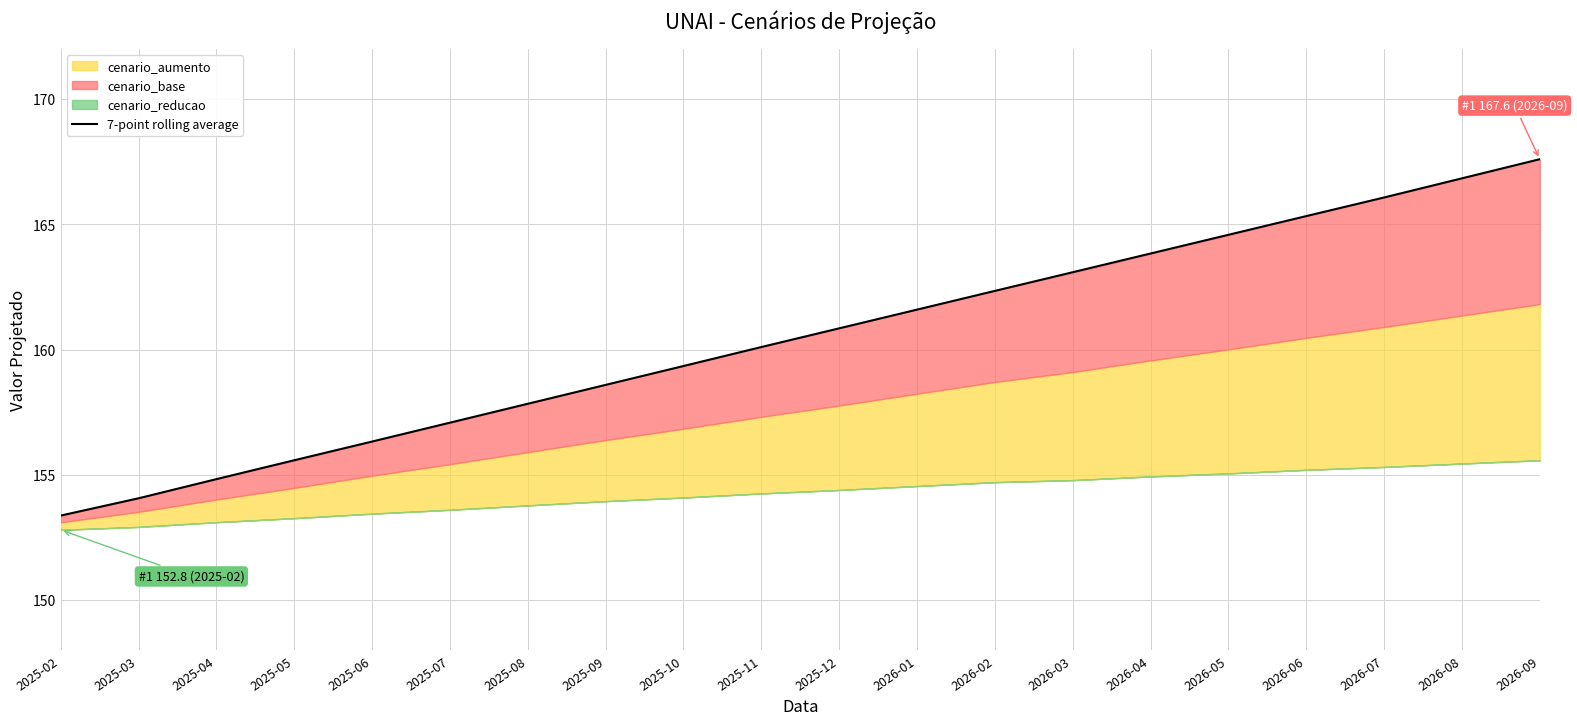

Reading right to left, extract all data points from this chart.

167.6	166.8	166.1	165.3	164.6	163.8	163.1	162.3	161.6	160.9	160.1	159.3	158.6	157.8	157.1	156.3	155.6	154.8	154.1	153.4